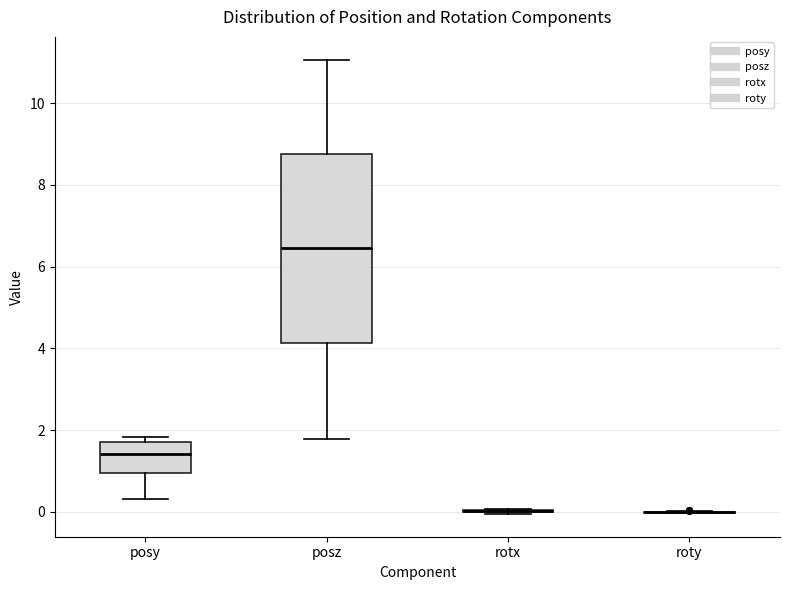

Reading left to right, read every box against the y-axis: the position of its median line, the range the box covers, and the ends of its whiskers. The values are not printed on the chart, so give them approximately, as read against the axis.

posy: median 1.4, box 1.0 to 1.8, whiskers 0.4 to 1.8 (just above the box's upper edge)
posz: median 6.4, box 4.2 to 8.8, whiskers 1.8 to 11.0
rotx: box collapsed to a line at 0.0, whiskers 0.0 to 0.0
roty: box collapsed to a line at 0.0, whiskers 0.0 to 0.0